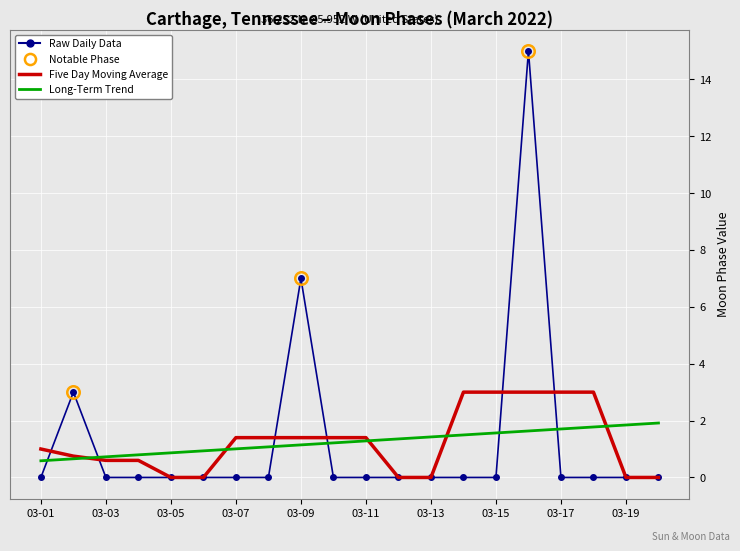

Which series has the largest range (max minus min)?

Raw Daily Data